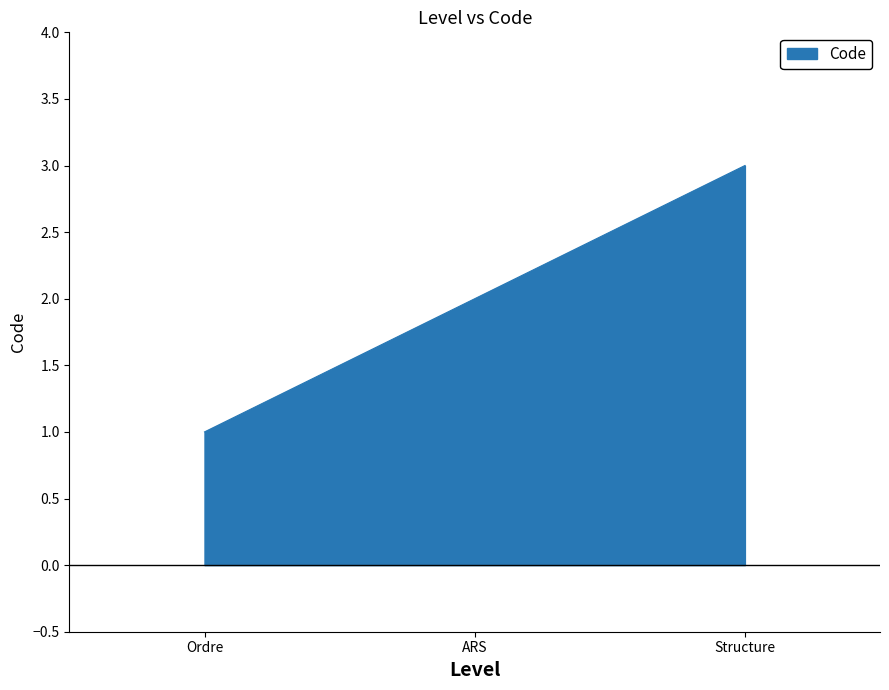

What is the approximate value at Ordre?

1